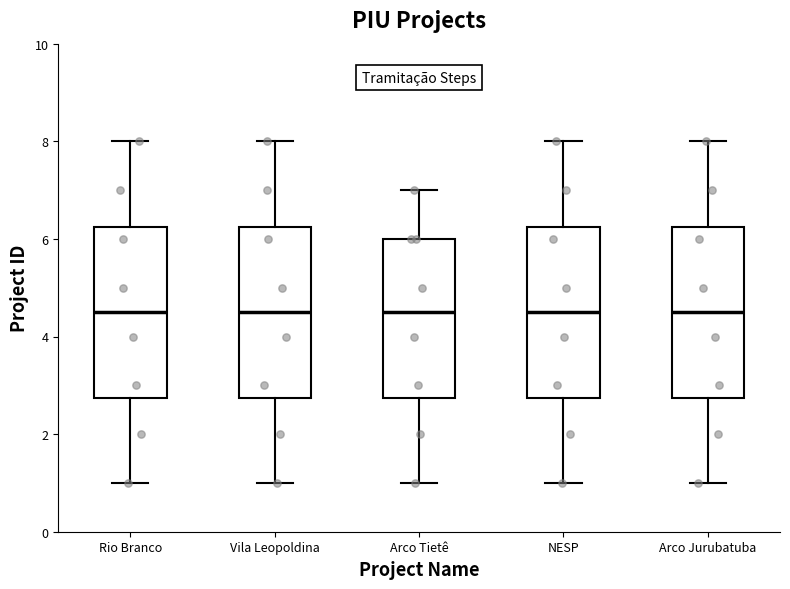

Reading left to right, transcribe this box plot: for each box, give where its median line is, the range the box spans, and where its two whiskers end, as read against the y-axis. The values are not printed on the chart, so give them approximately, as read against the axis.

Rio Branco: median 4.6, box 2.8 to 6.2, whiskers 1.0 to 8.0
Vila Leopoldina: median 4.6, box 2.8 to 6.2, whiskers 1.0 to 8.0
Arco Tietê: median 4.6, box 2.8 to 6.0, whiskers 1.0 to 7.0
NESP: median 4.6, box 2.8 to 6.2, whiskers 1.0 to 8.0
Arco Jurubatuba: median 4.6, box 2.8 to 6.2, whiskers 1.0 to 8.0